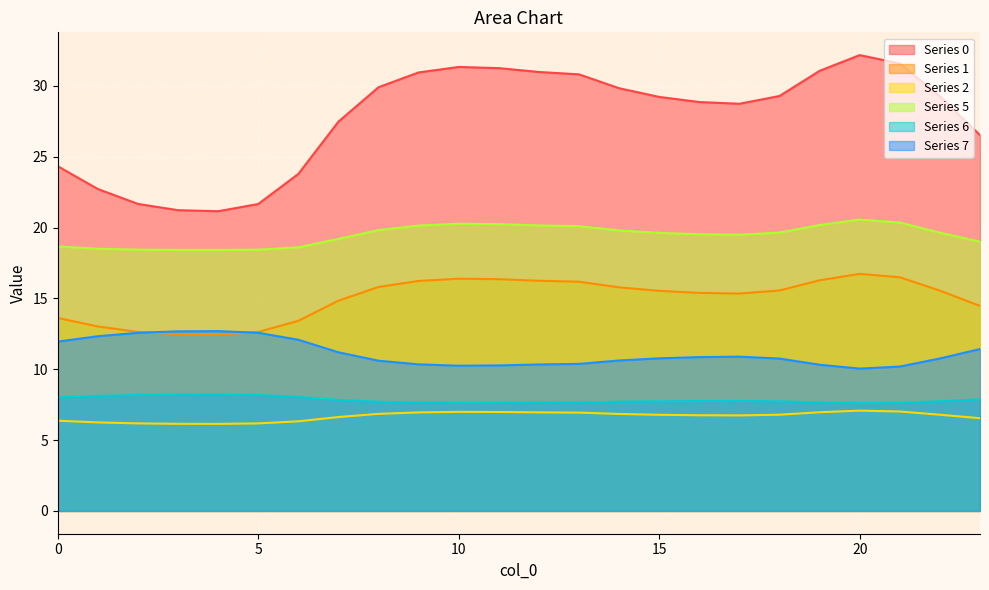

What are all the series names shown in the legend?

Series 0, Series 1, Series 2, Series 5, Series 6, Series 7